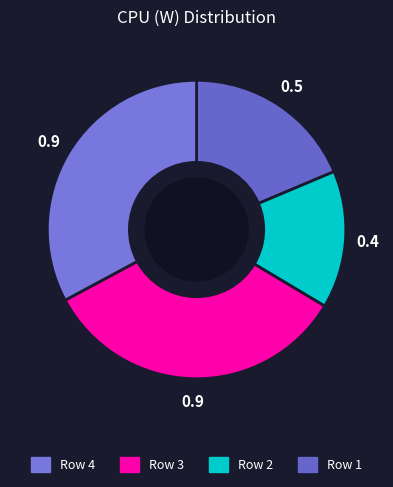

Is there a majority slice in this chart?

No